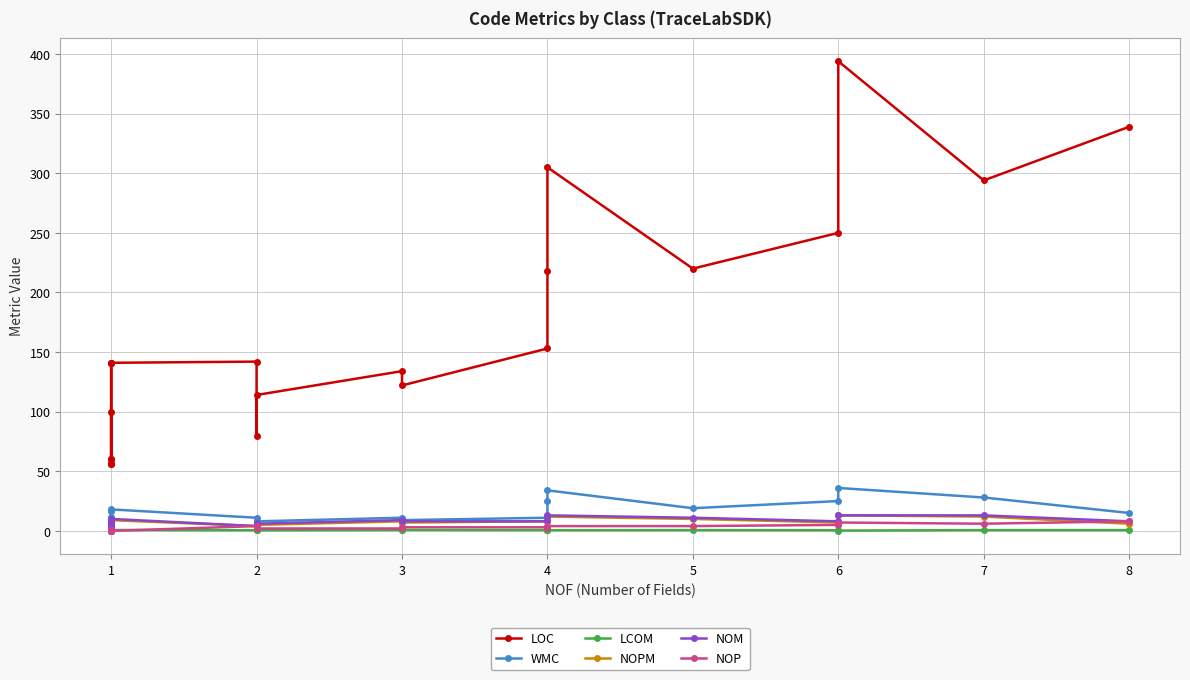

Between 4 and 6, which series saw the biggest shift?

LOC